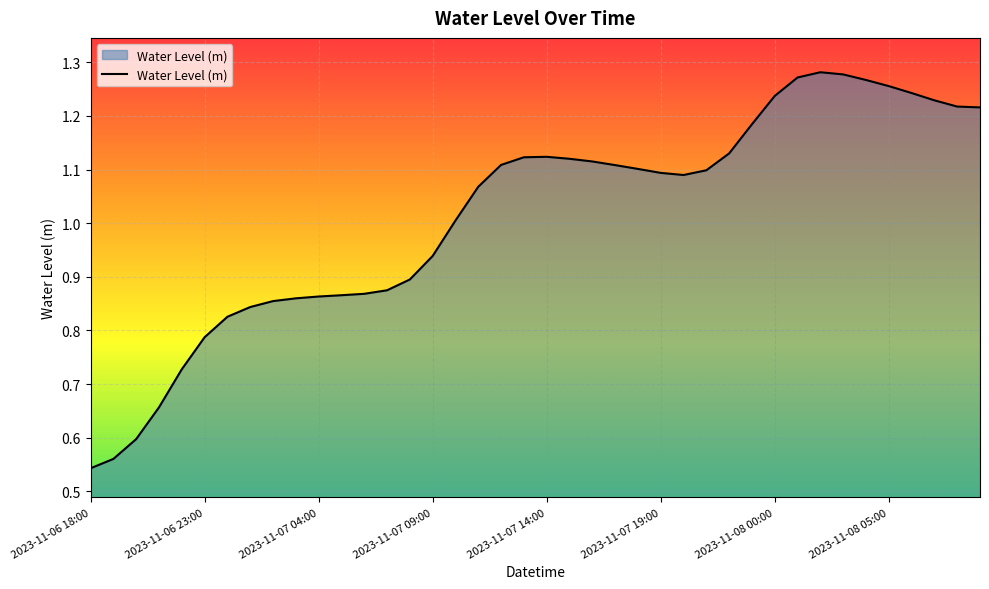

What is the difference between the maximum and minimum values?

0.7